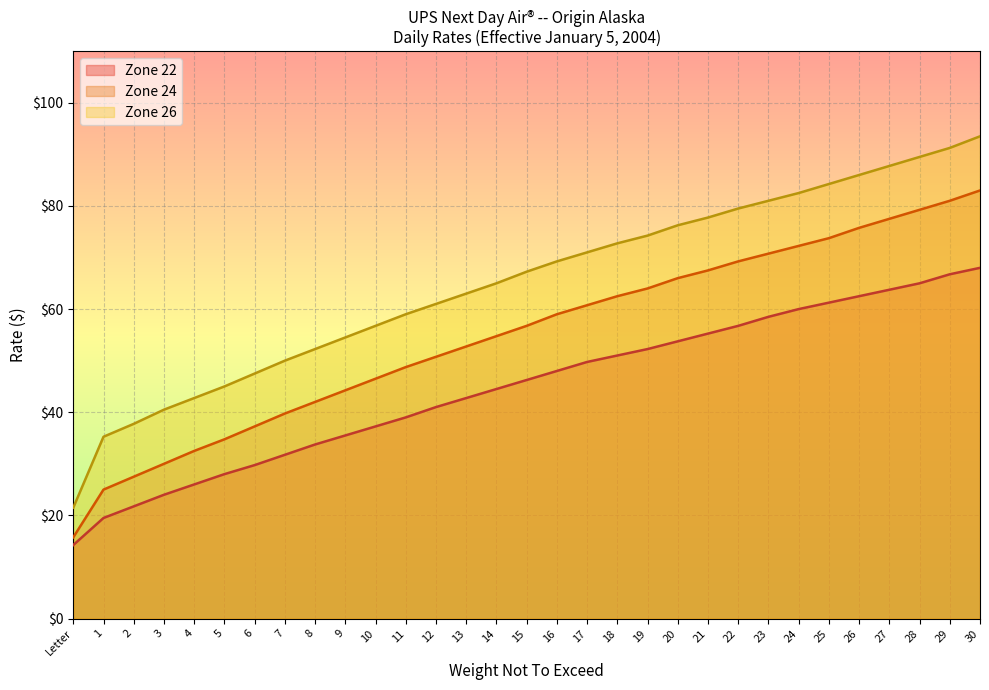

Is it true that Zone 26 equals 69.2 at 16?

True